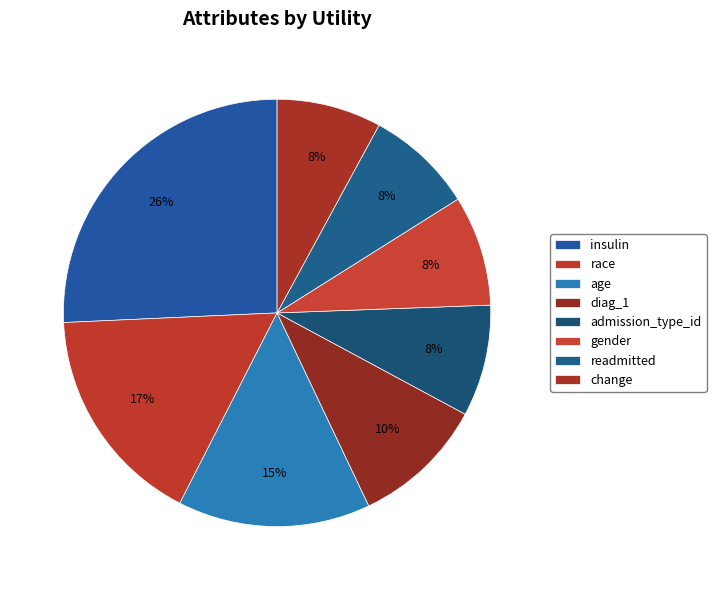

How many slices are in this pie chart?

8